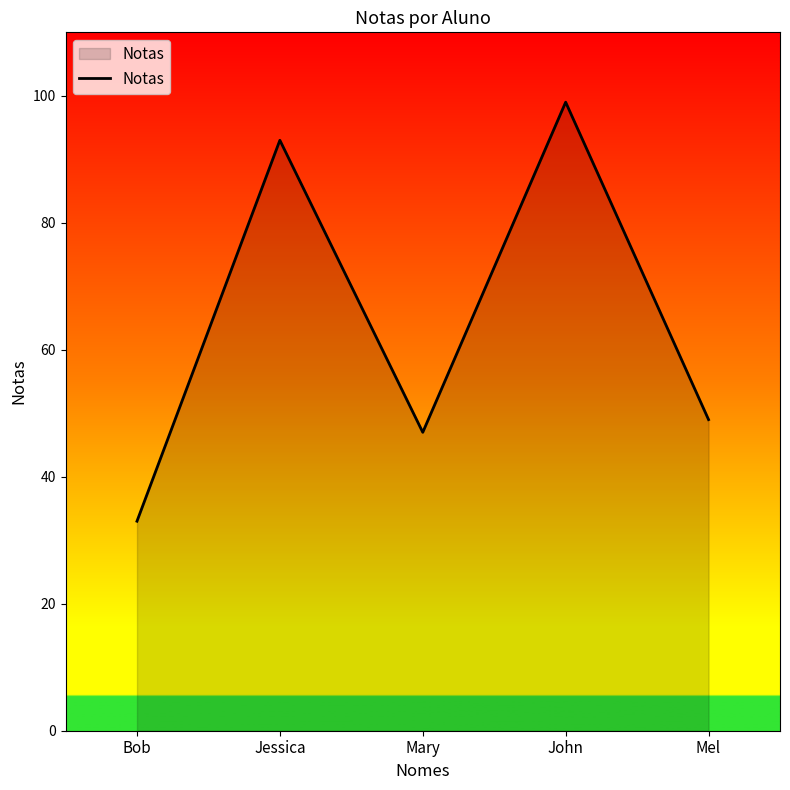

The chart shows a value of 84 at Mel. True or false?

False